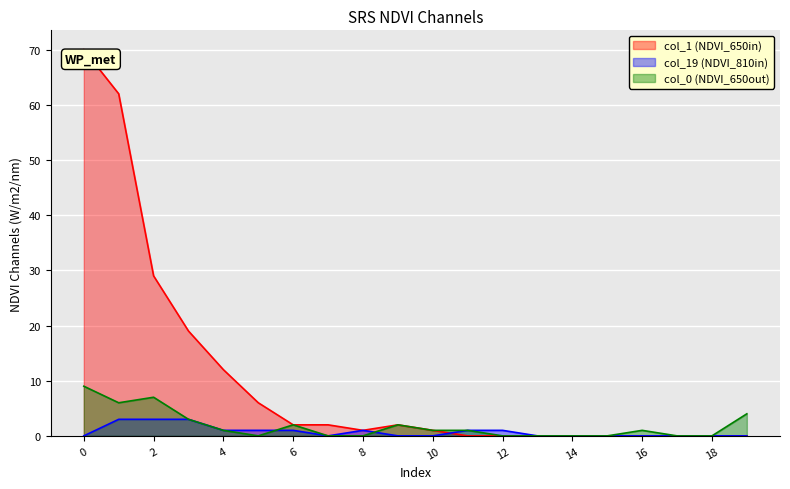

Where is col_1 nearest to the value 35?

2